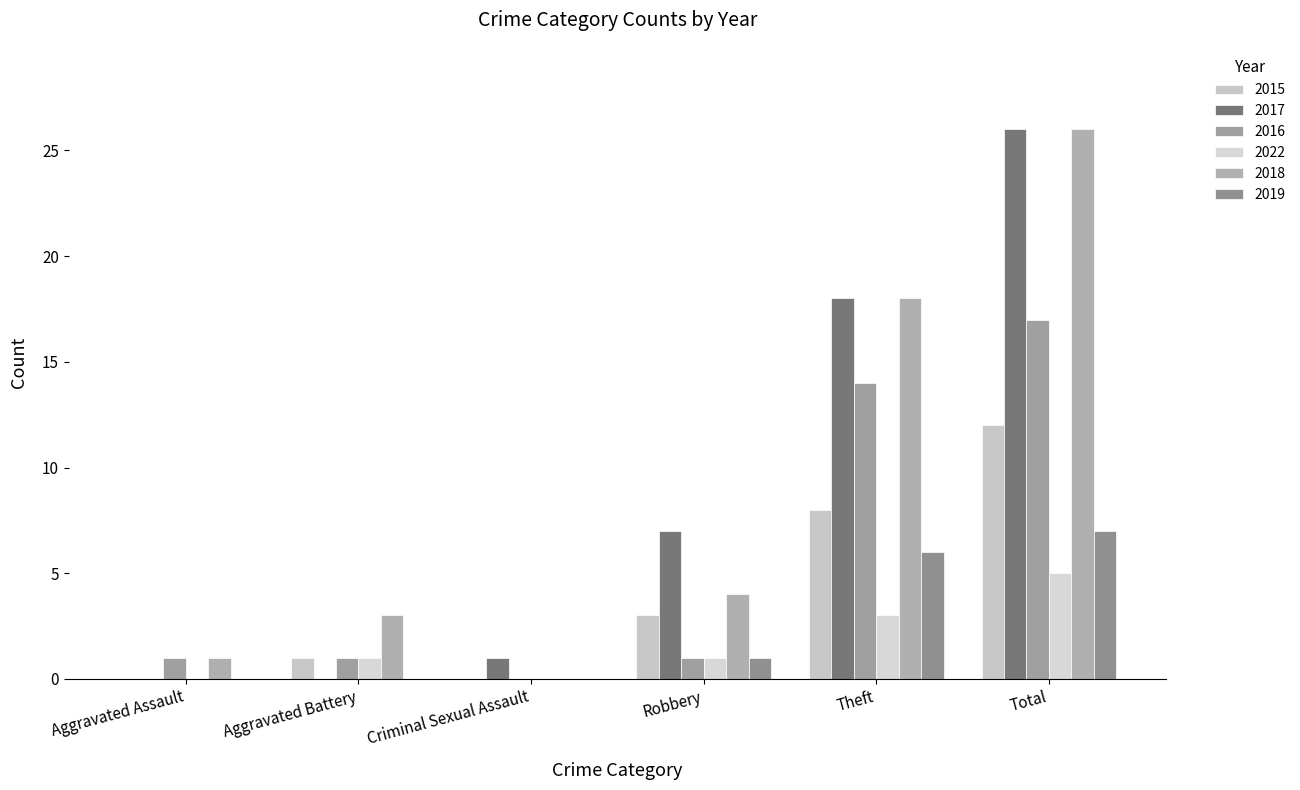

How many groups of bars are there?

6